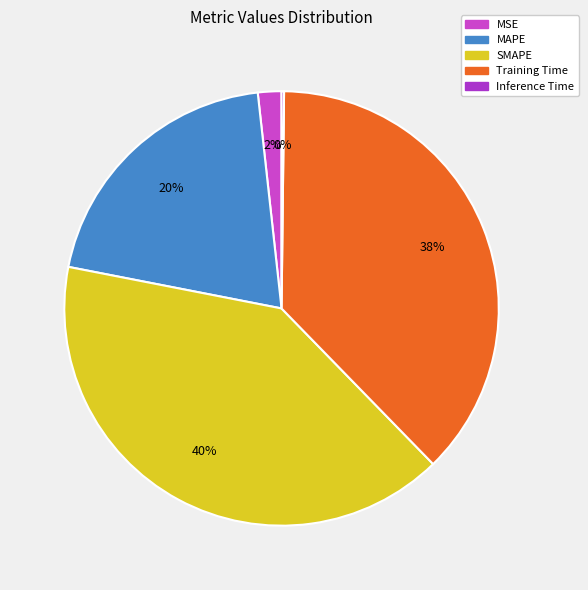

To the nearest percent, what is the difference between the largest and smallest slice percentages?

40%